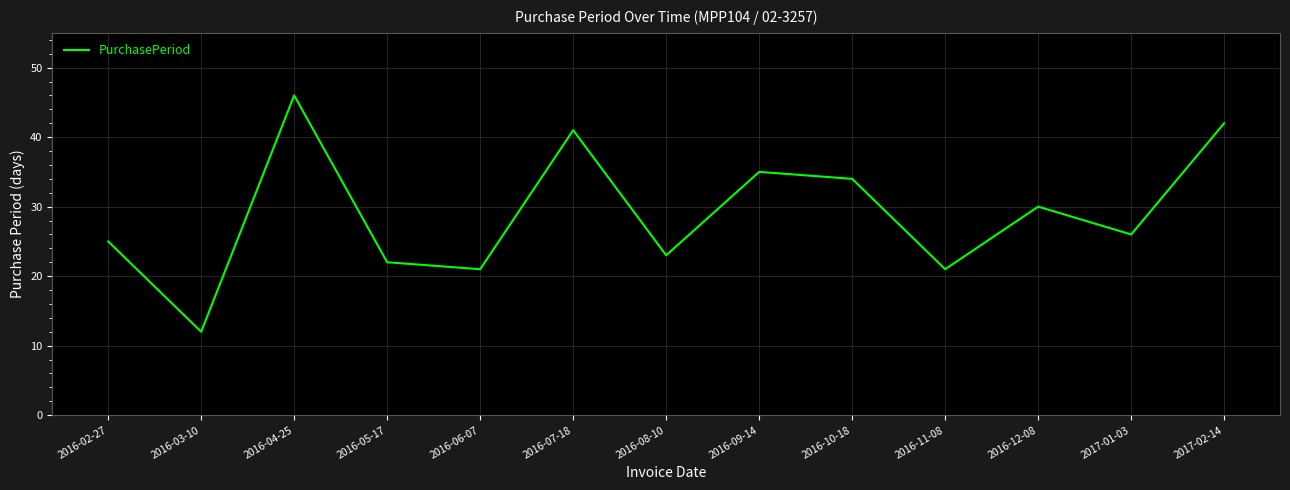

Which has a higher value, 2016-12-08 or 2016-04-25?

2016-04-25